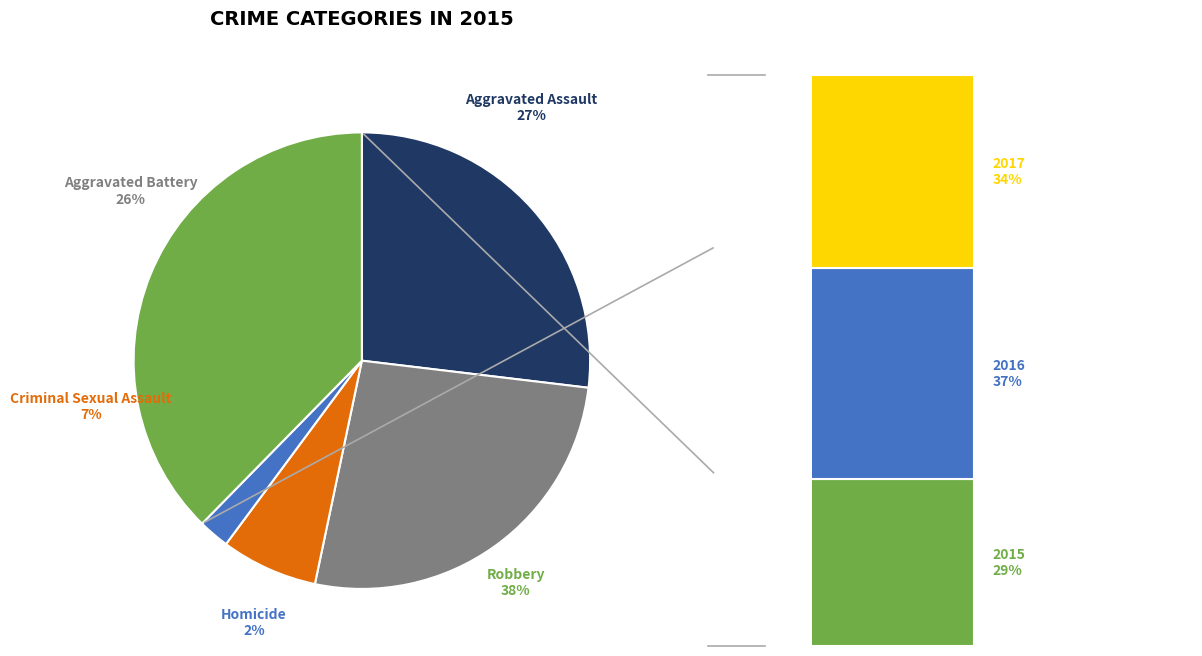

Is there any slice that represents more than half of the pie?

No